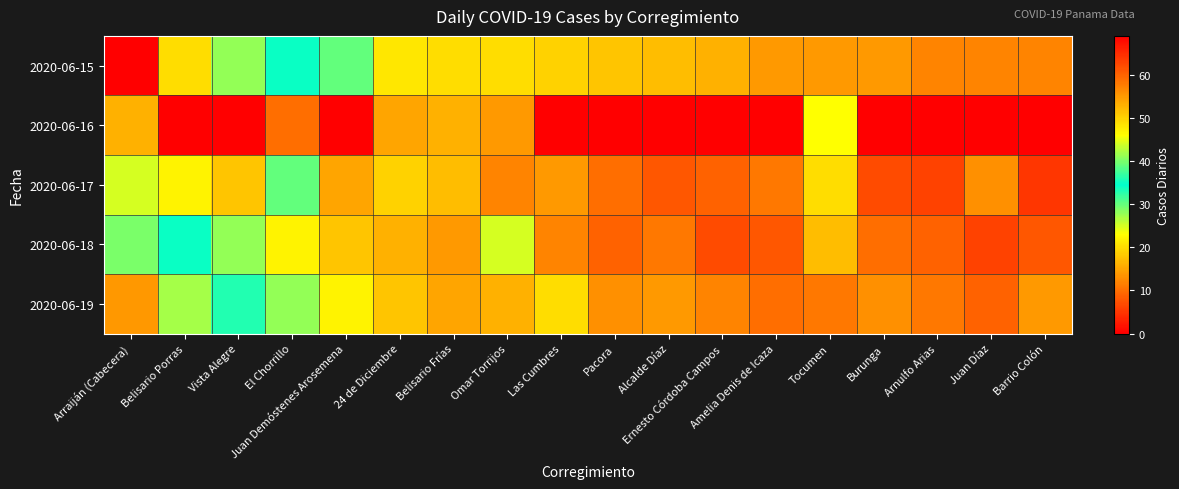

Which series has the largest range (max minus min)?

2020-06-15